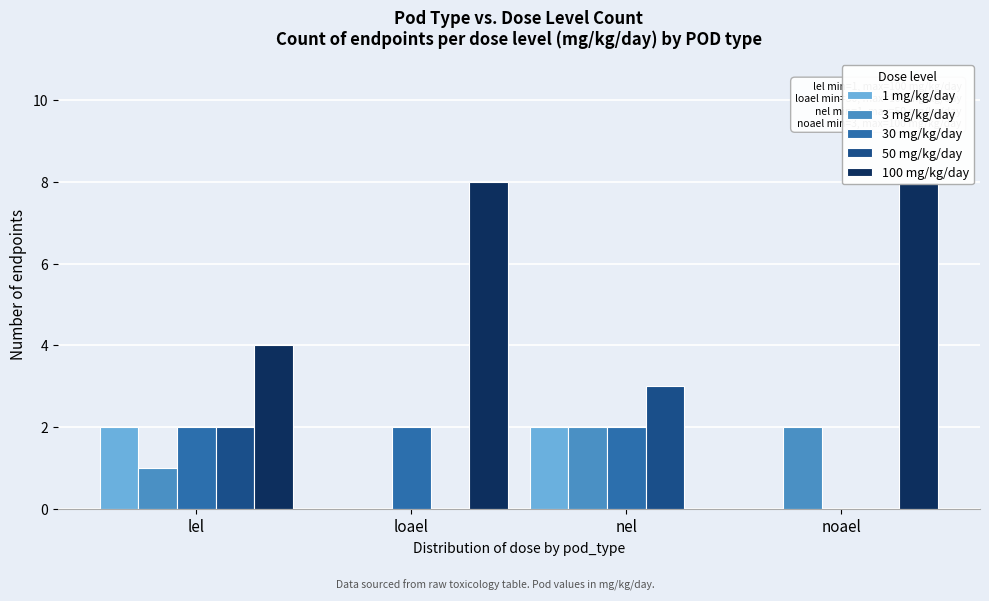

At lel, list the series in order from smallest to largest.

3 mg/kg/day, 1 mg/kg/day, 30 mg/kg/day, 50 mg/kg/day, 100 mg/kg/day